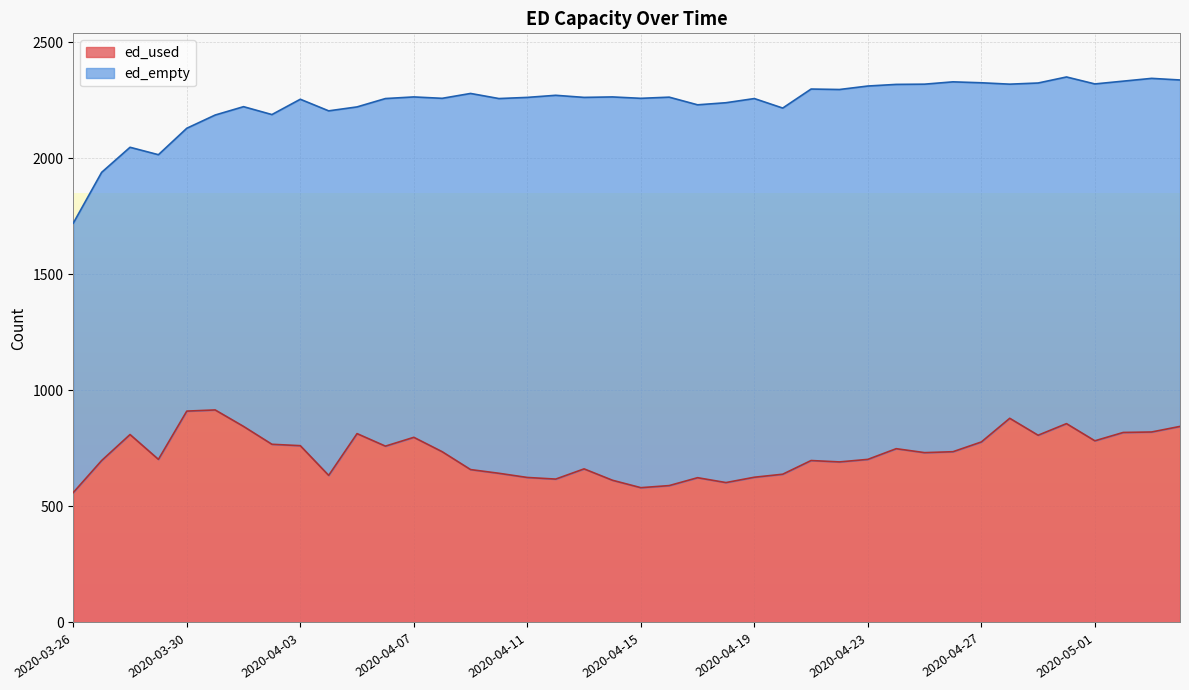

Reading right to left, list all the values displayed in this chart.

845	821	819	783	857	807	880	778	736	732	749	703	692	698	639	626	603	624	590	581	613	662	618	625	643	659	736	798	760	814	634	762	768	845	916	911	703	810	698	560